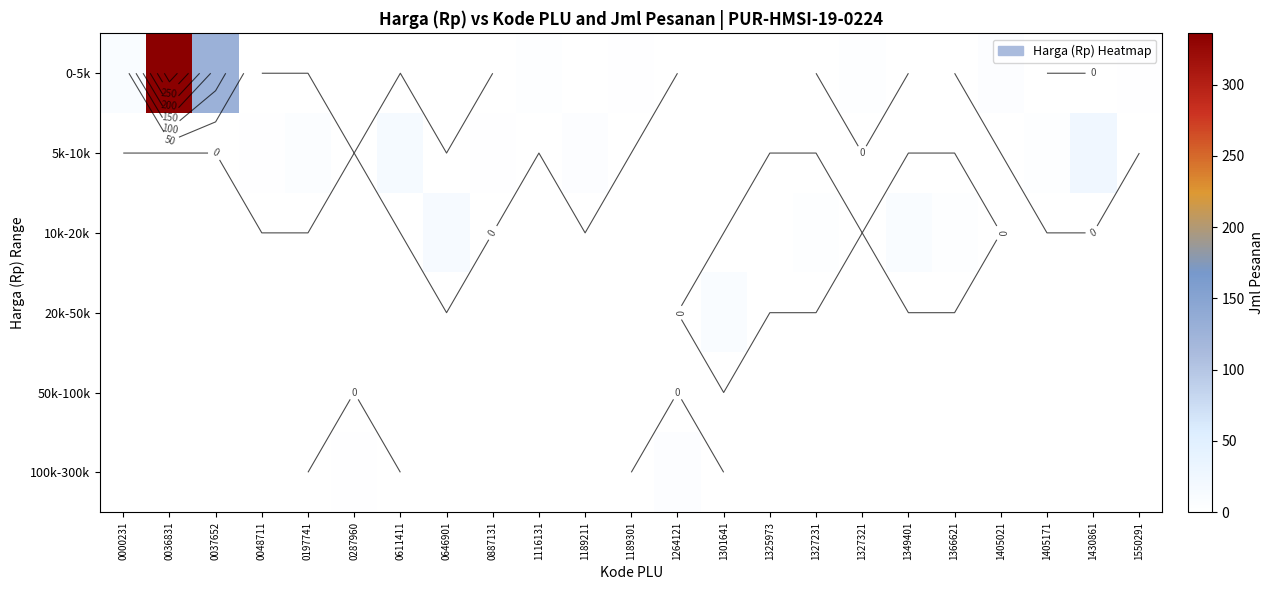

What is the maximum value shown in the chart?

336